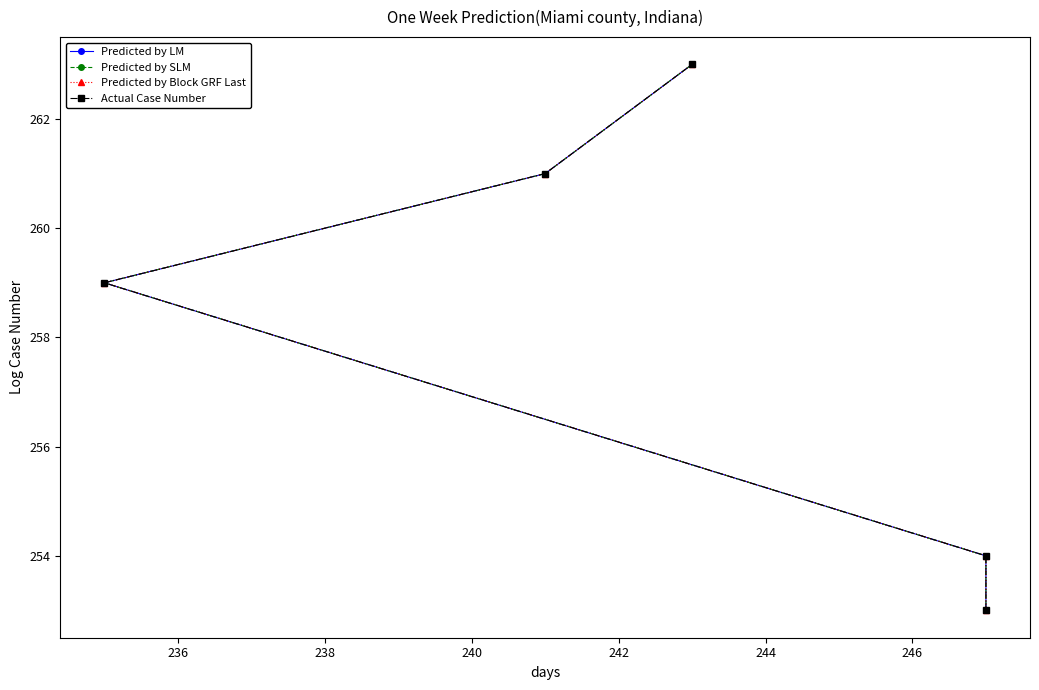

Between 236 and 240, which series saw the biggest shift?

Predicted by LM